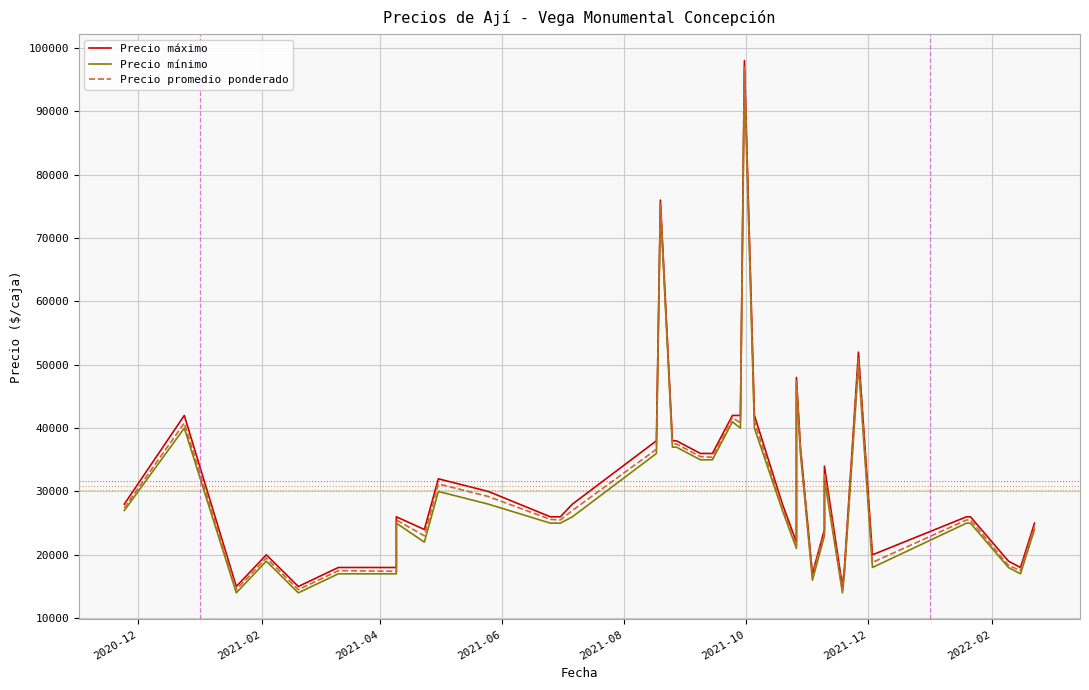

How many interior local peaks does the Precio mínimo series have?

10